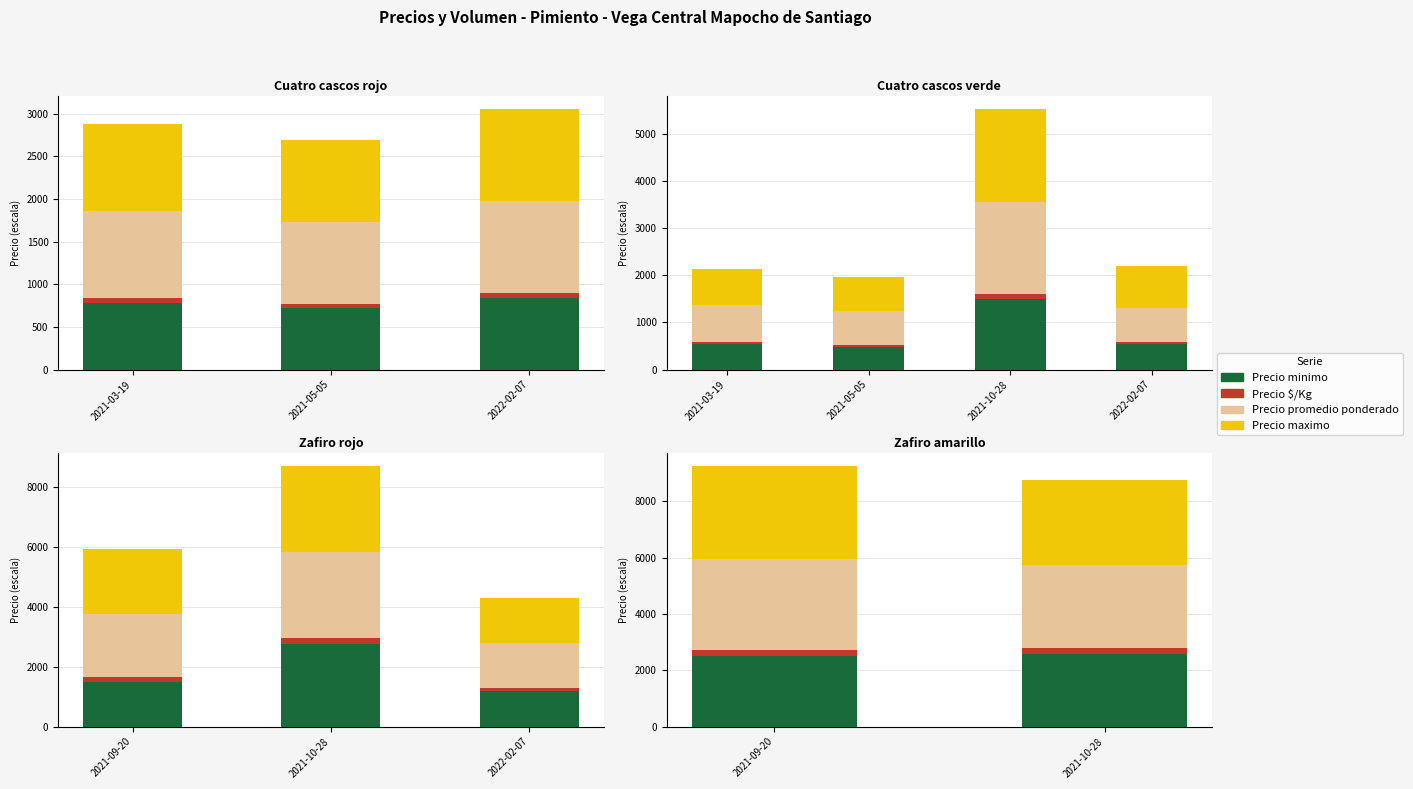

Is it true that Precio $/Kg equals 112.7 at 2021-09-20?

False